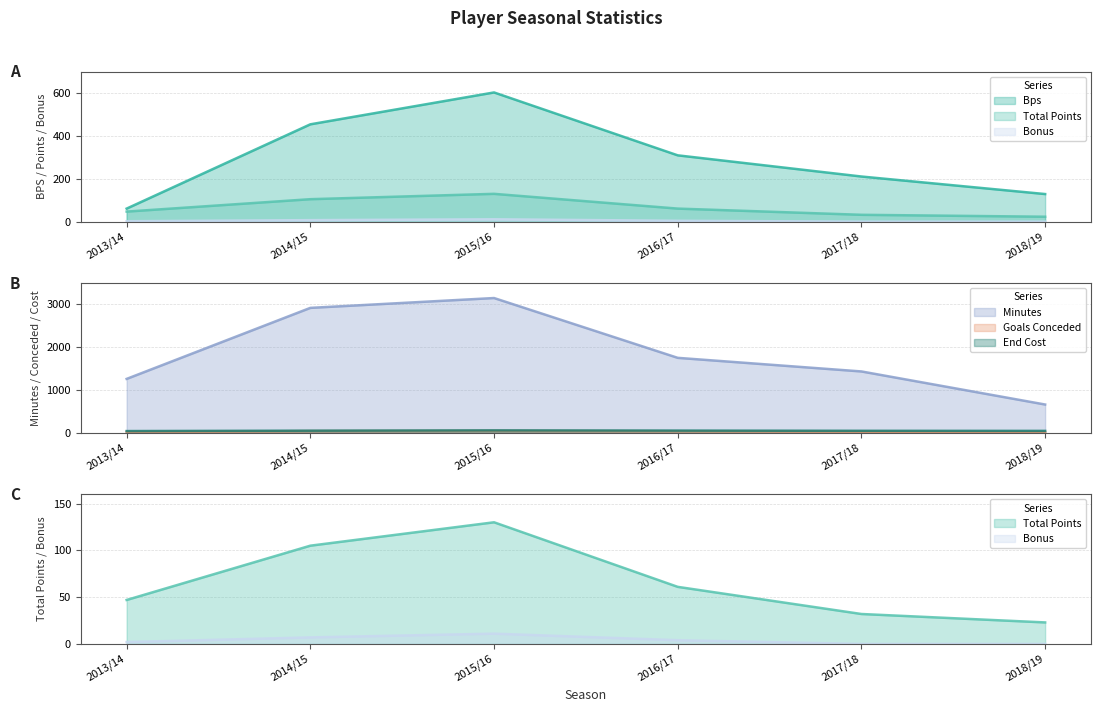

At which category does goals_conceded reach its first local peak?

2015/16